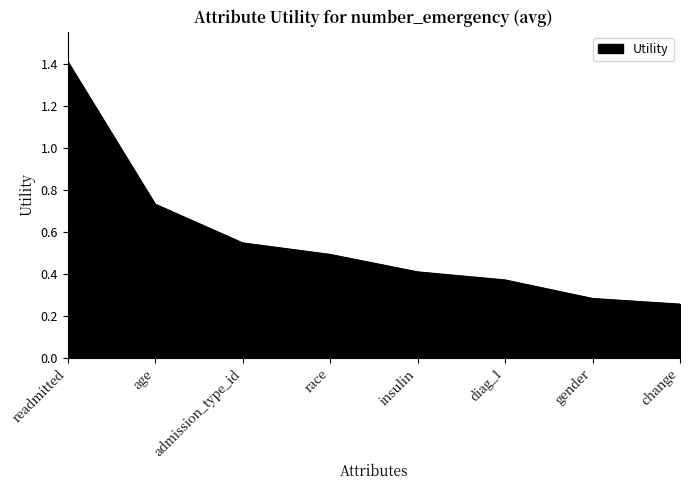

Count the values in the range 0 to 1.

7